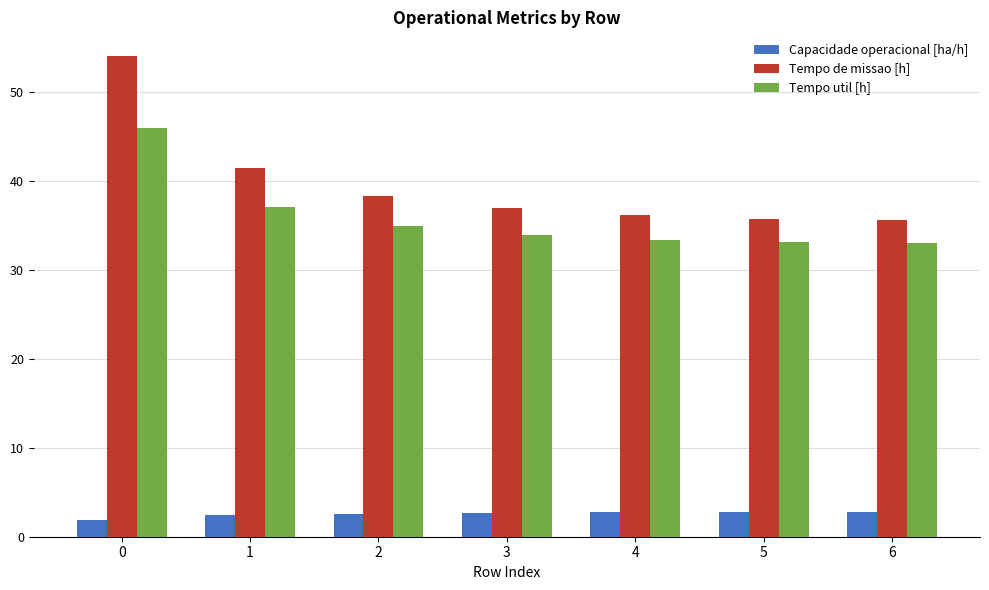

What is the difference between the maximum and second lowest values in the Tempo util [h] series?

12.8